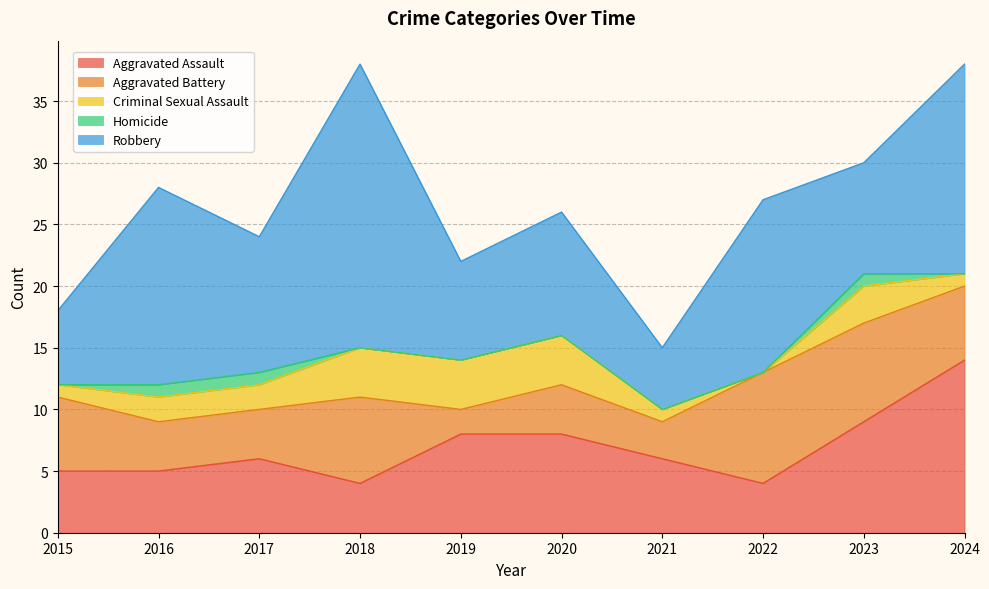

True or false: Robbery and Aggravated Battery intersect in this chart.

False